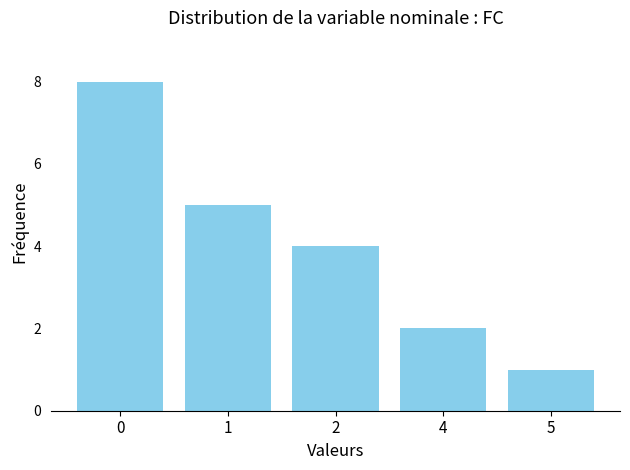

What is the change in value from 0 to 5?

-7